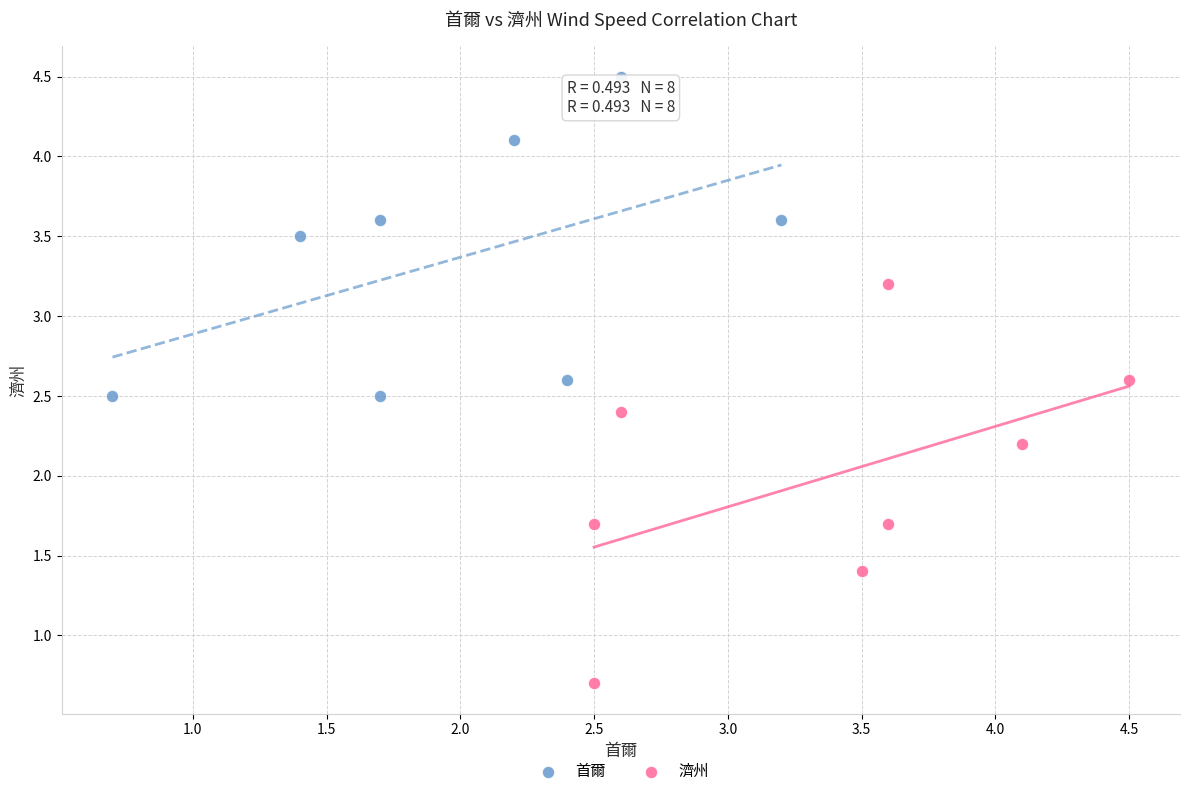

Which series has the widest spread of Y values?

濟州